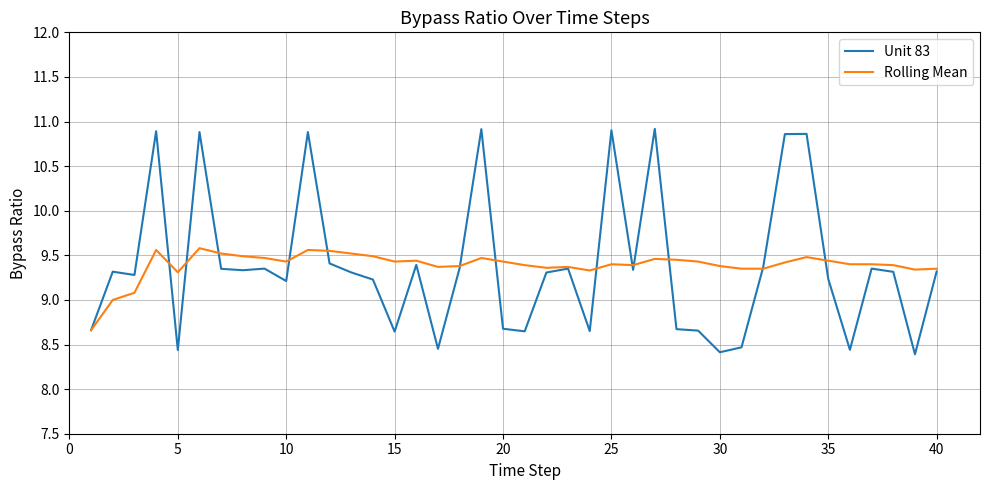

What is the maximum value shown in the chart?

10.9